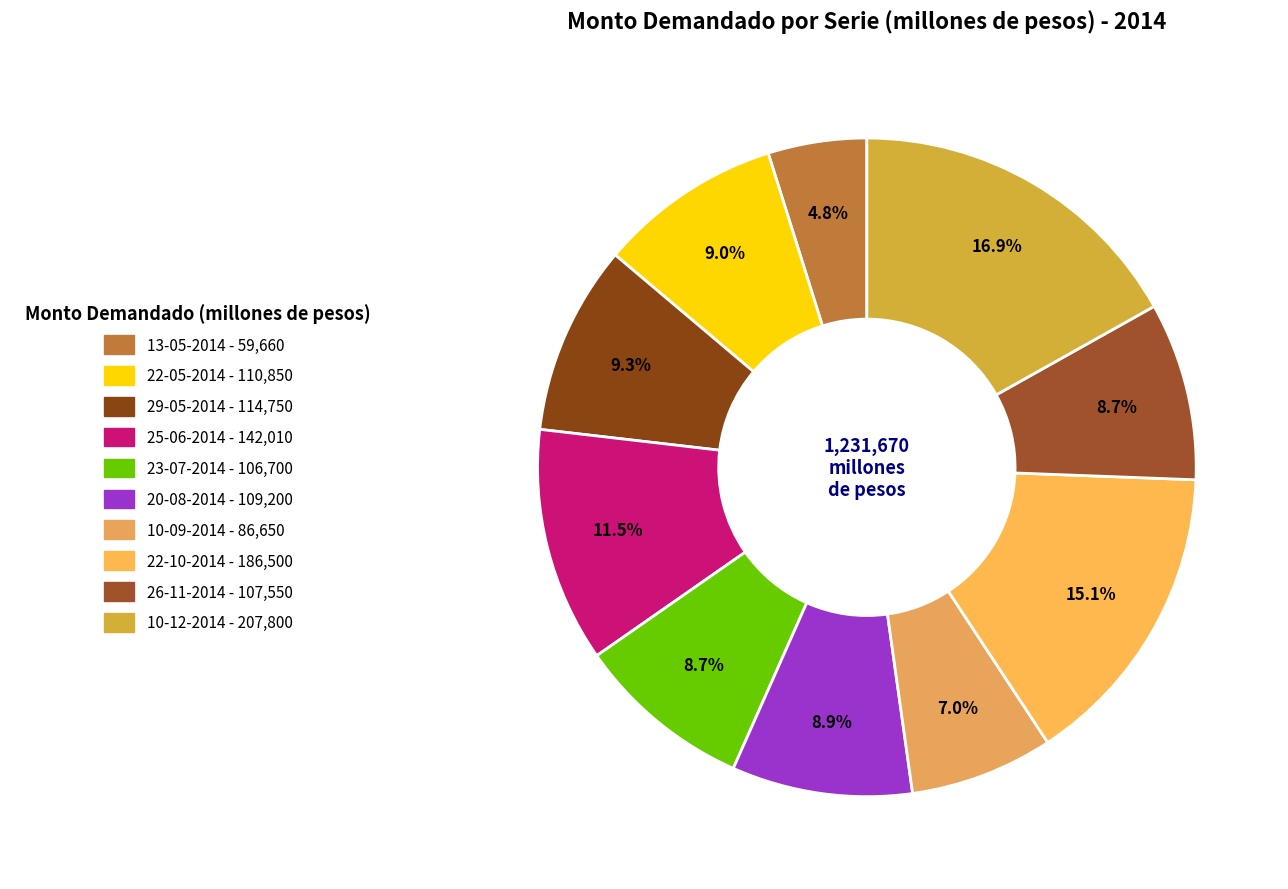

True or false: 10-12-2014 accounts for 24% of the total.

False